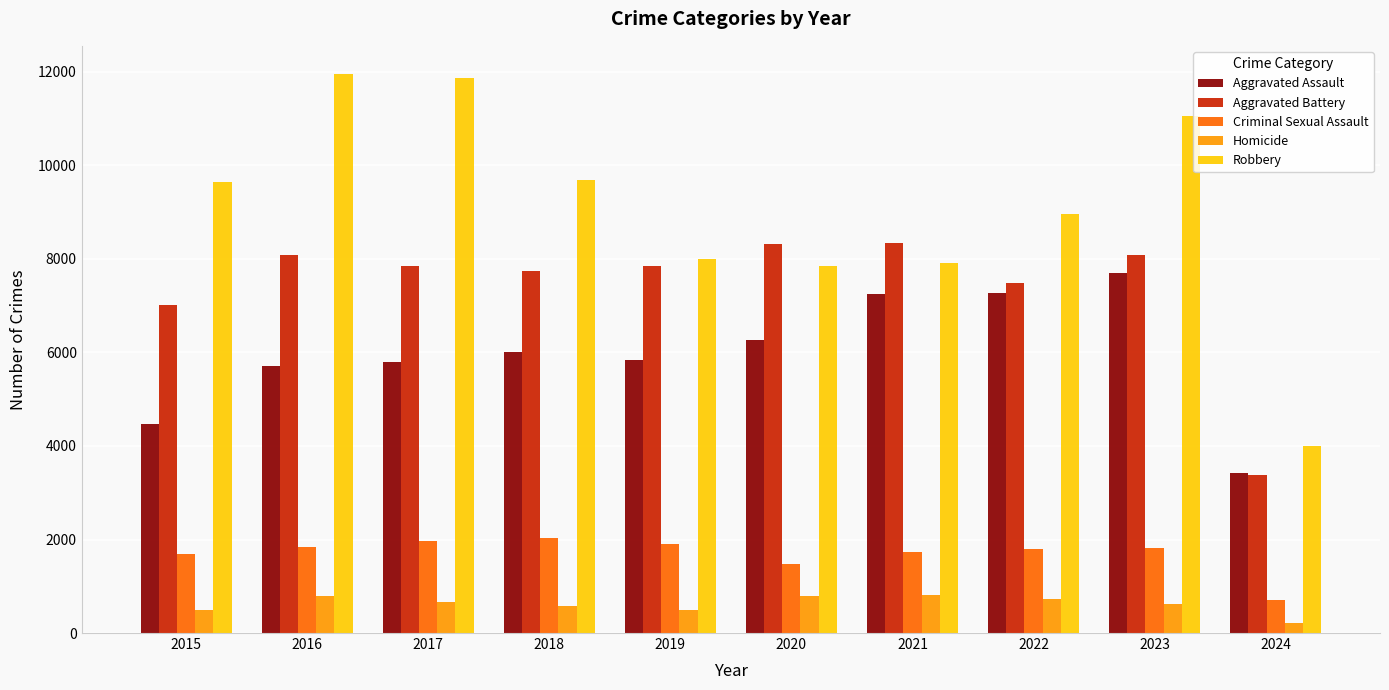

Rank the series at 2016 from highest to lowest value.

Robbery, Aggravated Battery, Aggravated Assault, Criminal Sexual Assault, Homicide